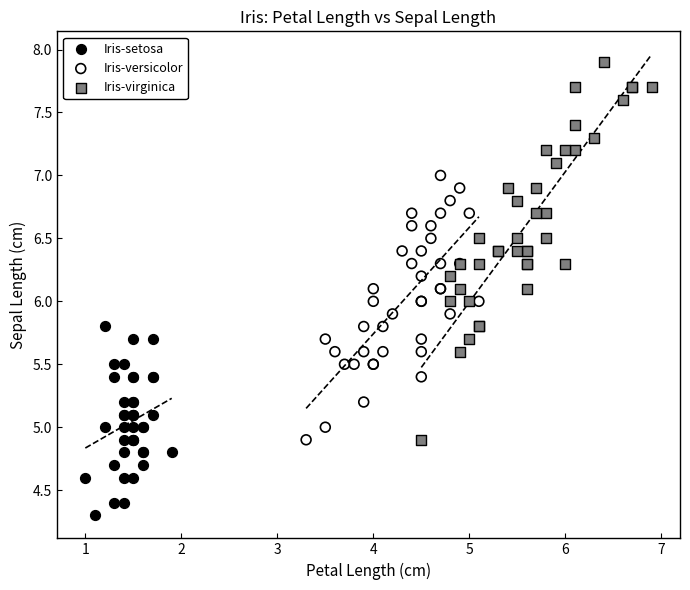

Which series has the widest spread of Y values?

Iris-virginica